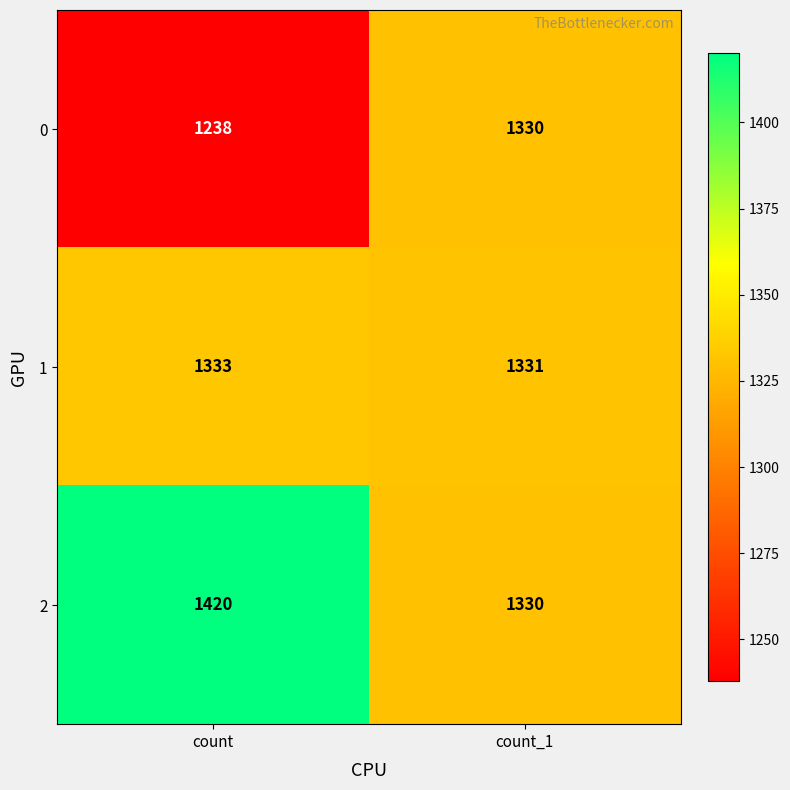

What is the difference between the highest and lowest values at count?

182